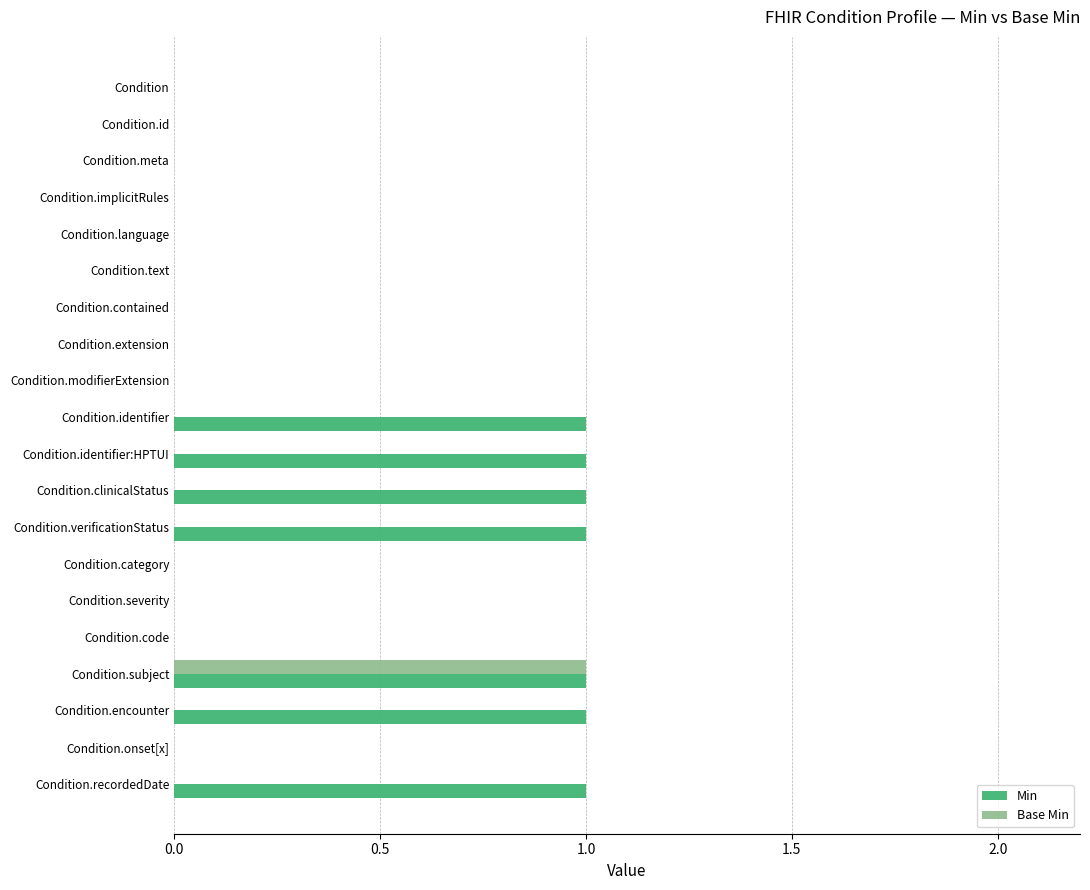

The Base Min series shows 1 at Condition. True or false?

False